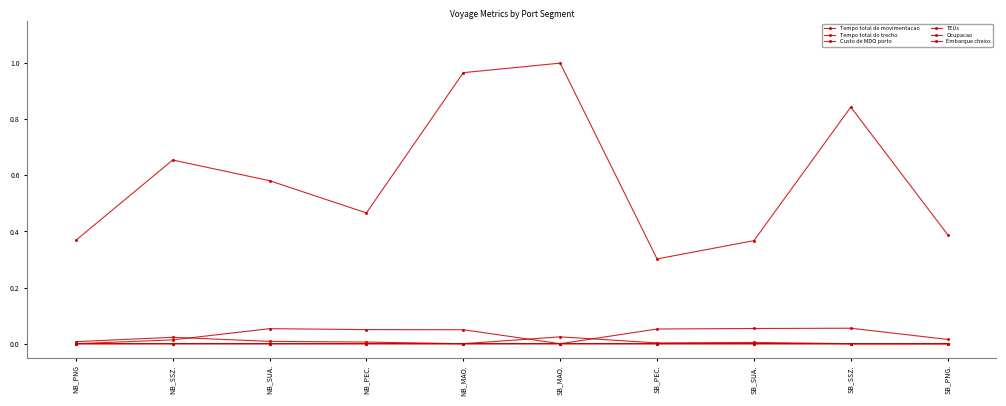

Does the chart display data point markers on the line(s)?

Yes